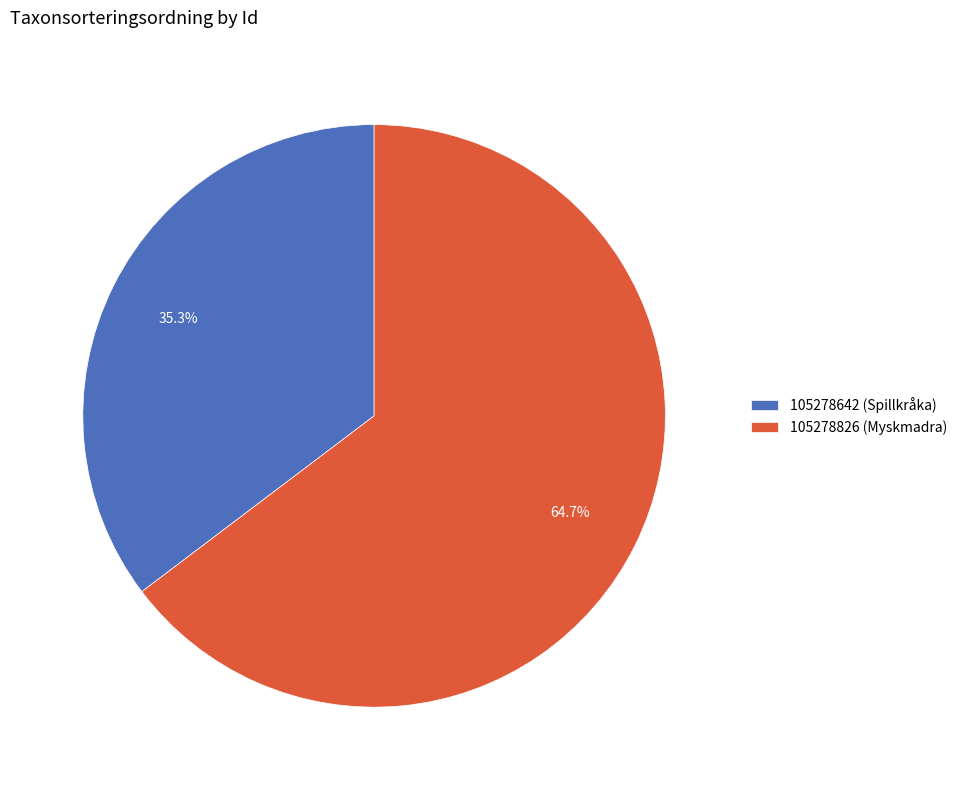

What percentage is the 105278826 (Myskmadra) slice, to the nearest percent?

65%